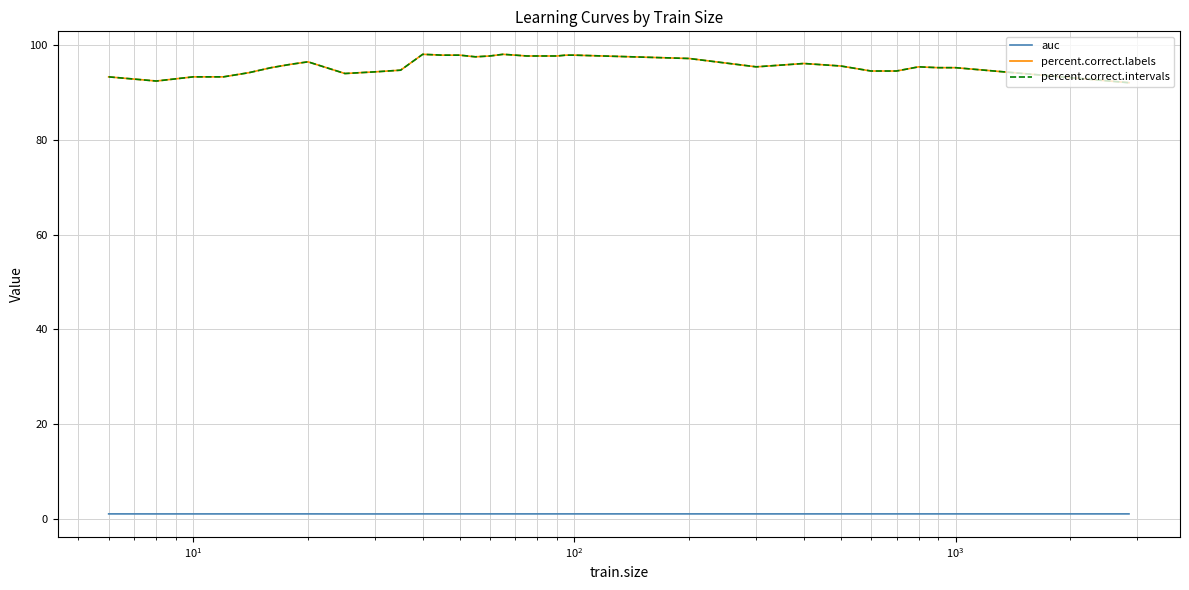

How many lines are shown in the chart?

3